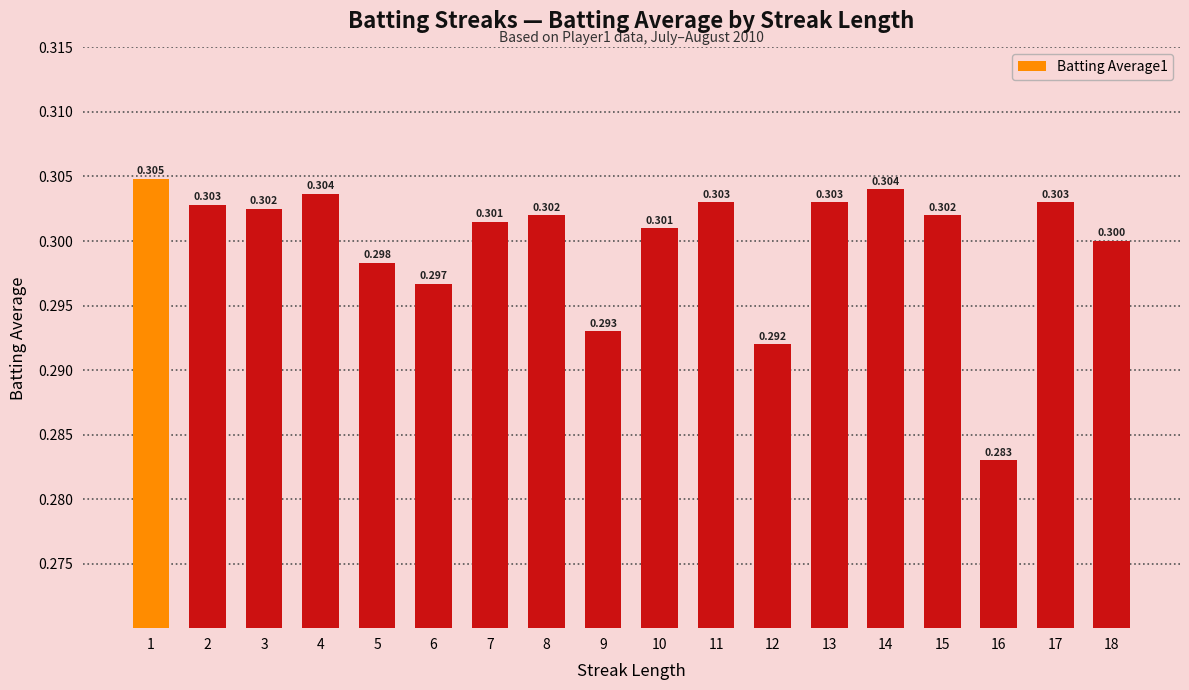

True or false: the data shows 0.1 at 1.

False